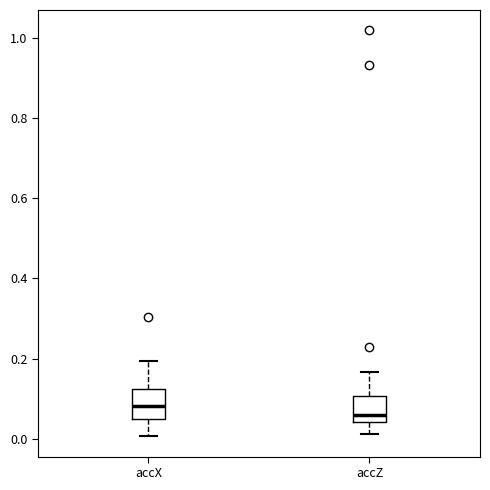

Reading left to right, read every box against the y-axis: the position of its median line, the range the box covers, and the ends of its whiskers. The values are not printed on the chart, so give them approximately, as read against the axis.

accX: median 0.08, box 0.06 to 0.12, whiskers 0.00 to 0.20
accZ: median 0.06, box 0.04 to 0.10, whiskers 0.02 to 0.16